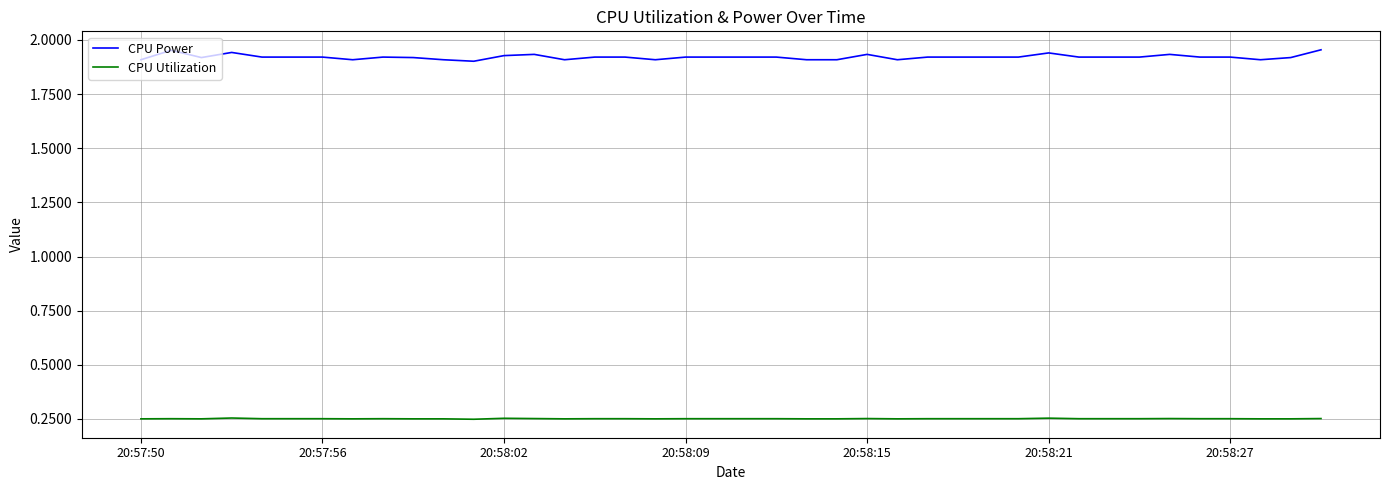

What are all the series names shown in the legend?

CPU Power, CPU Utilization